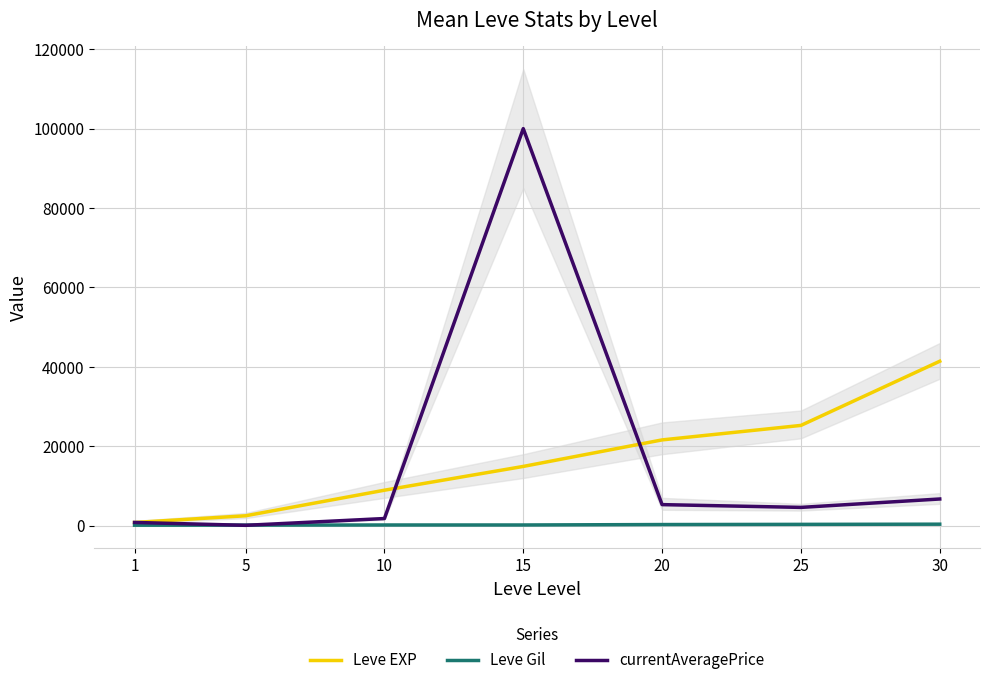

What are all the series names shown in the legend?

Leve EXP, Leve Gil, currentAveragePrice